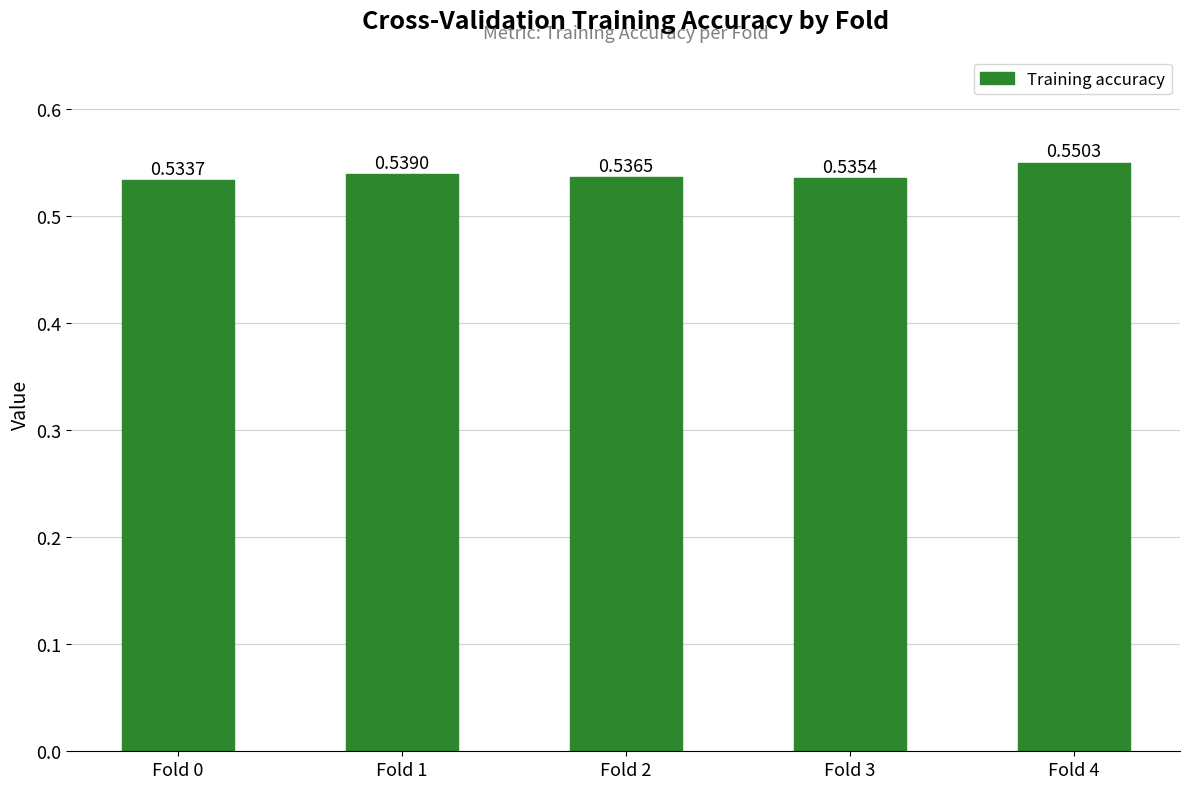

The value at Fold 1 is 0.4. True or false?

False